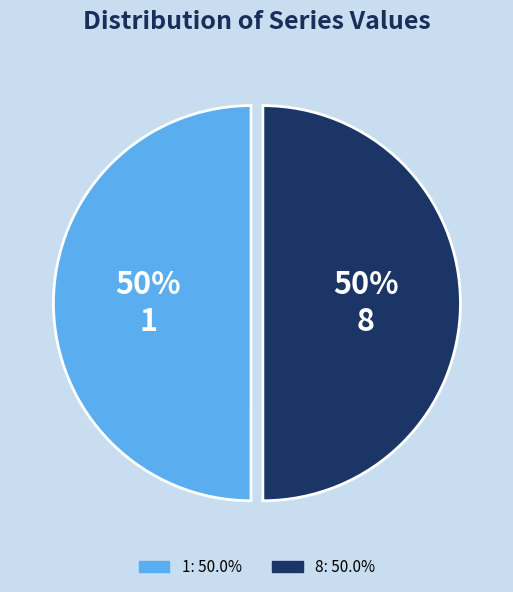

Is it true that 8 is 50% of the pie?

True